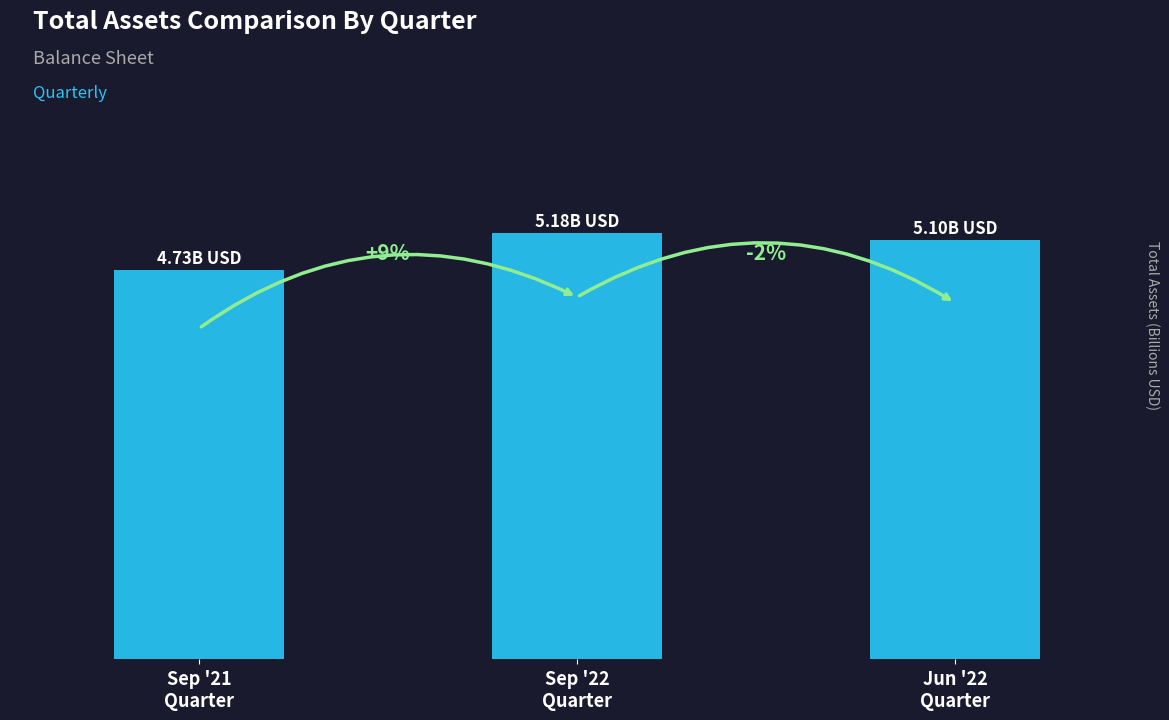

Which category has the lowest value across all series?

Sep '21
Quarter